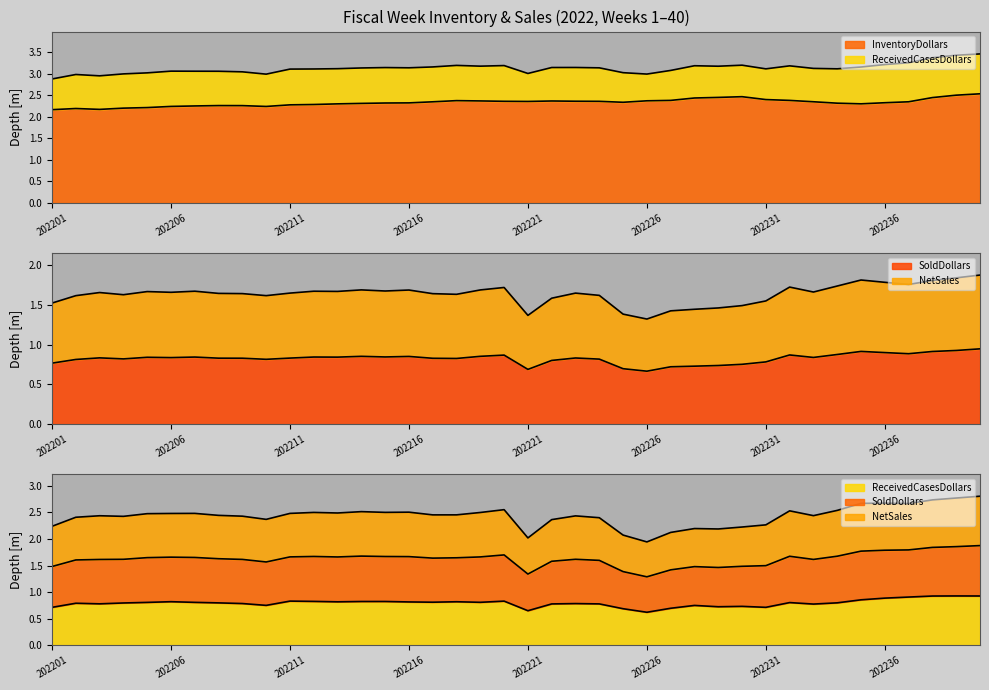

Which has a higher value, 202227 or 202205?

202227